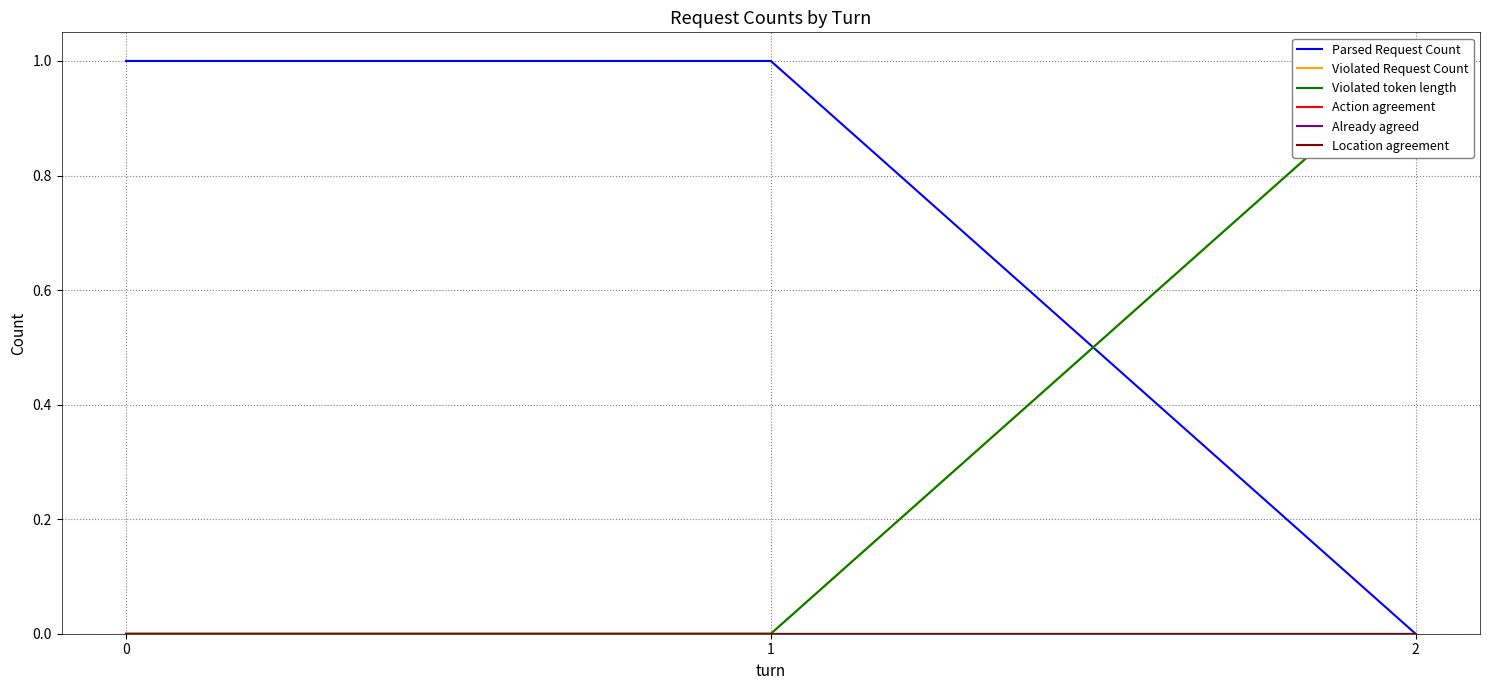

What is the spread (max minus min) of values at 2?

1